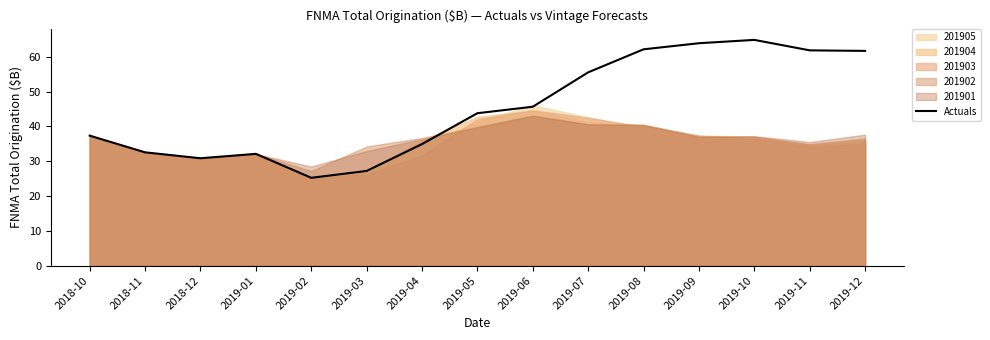

Is it true that the value at 2019-02 is 15.8?

False